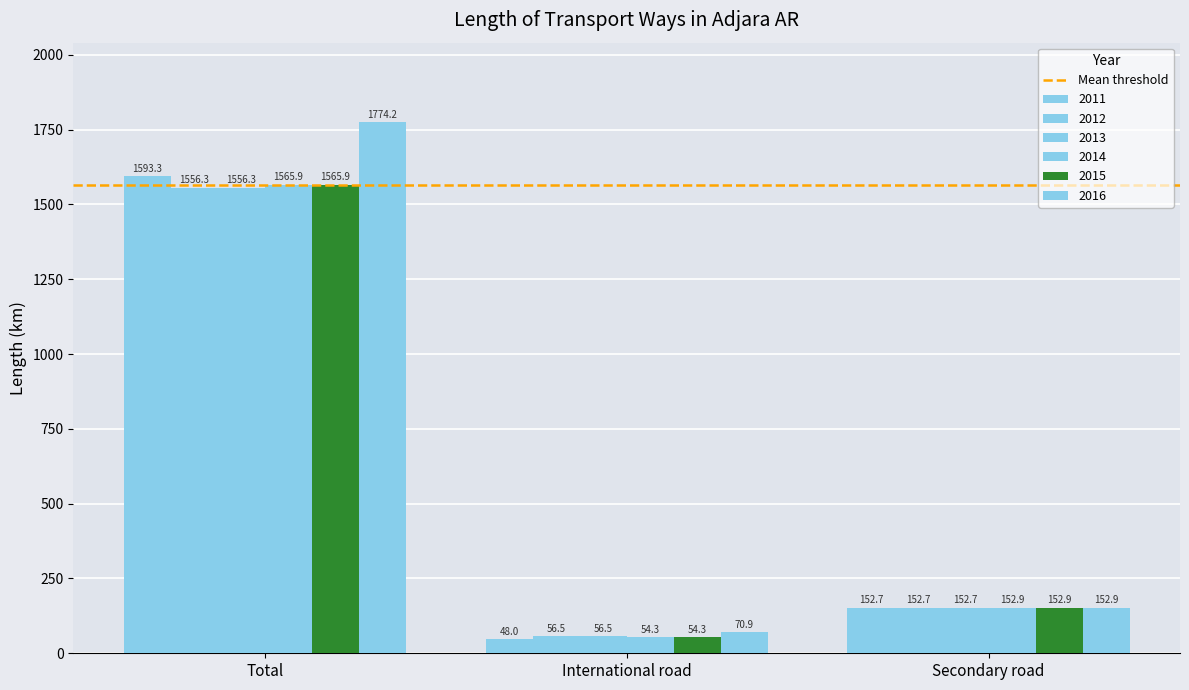

How many groups of bars are there?

3